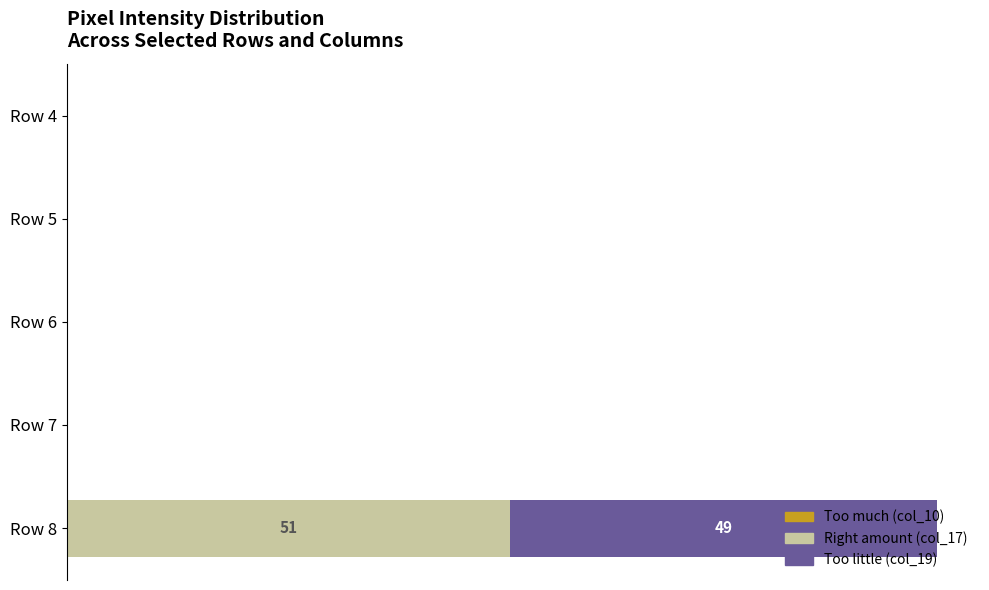

What is the value of the Right amount bar at the 5th from the left?

51.0